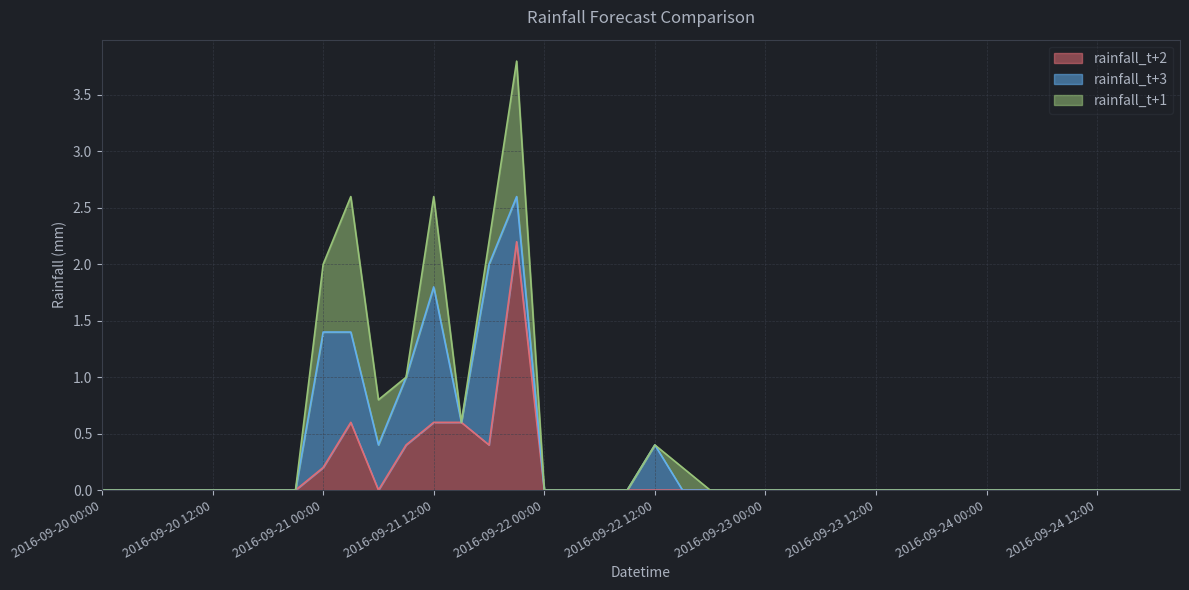

The rainfall_t+2 series shows 1.1 at 2016-09-22 18:00. True or false?

False